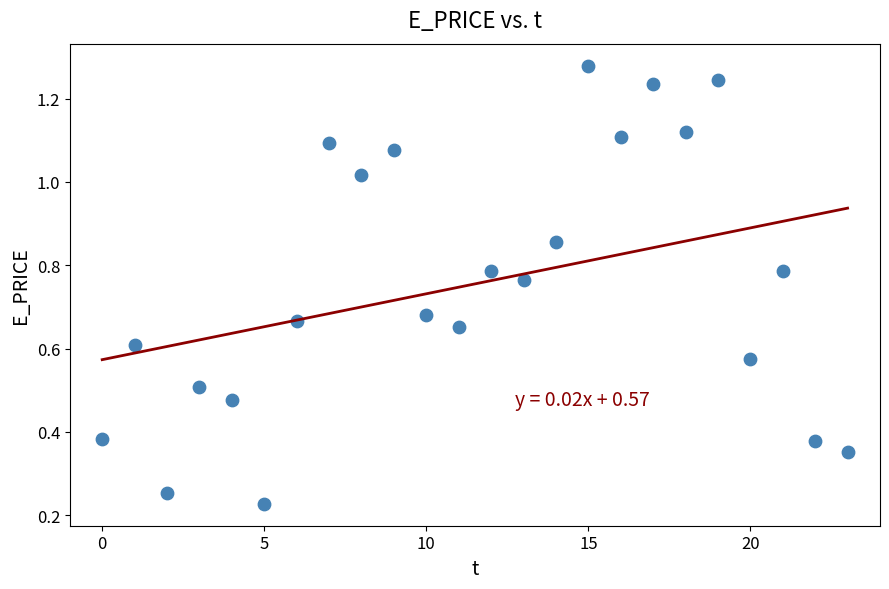

Count the number of points in this scatter plot.

24